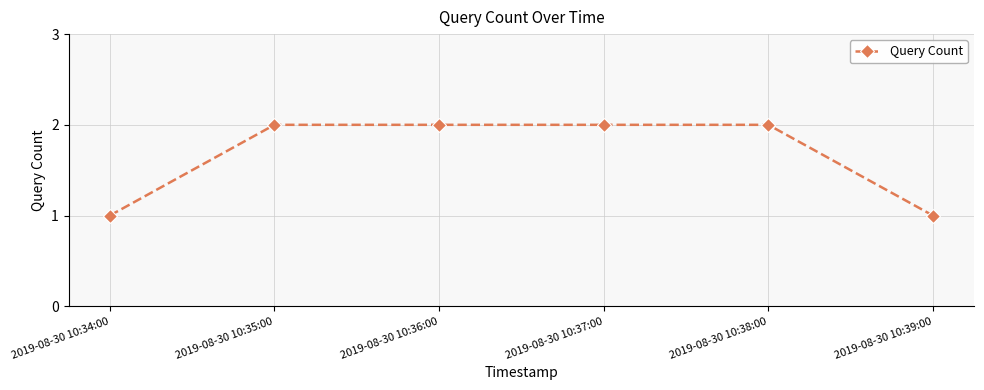

Reading left to right, list all the values displayed in this chart.

1	2	2	2	2	1